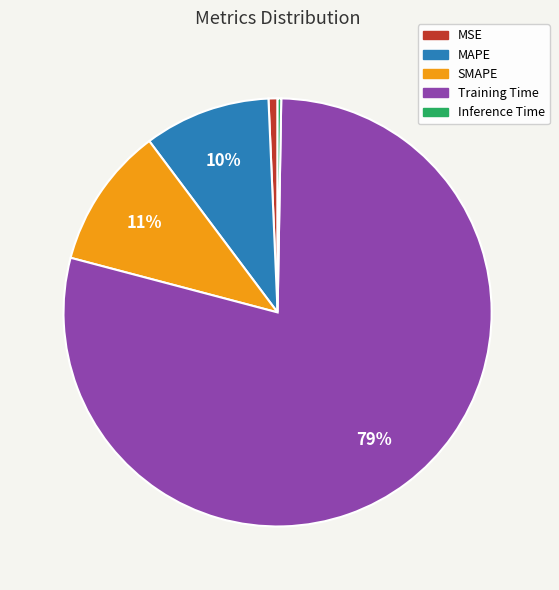

Do Training Time and SMAPE together represent more than half of the pie?

Yes